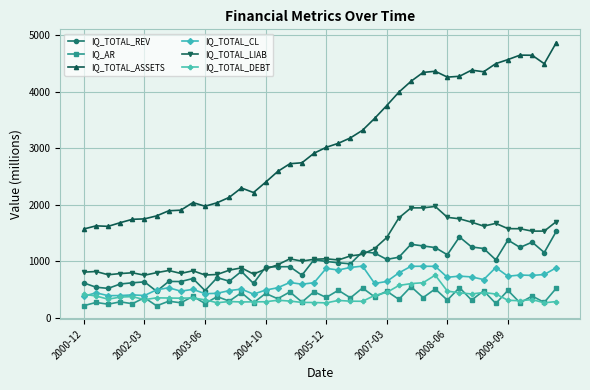

What is the highest value of the IQ_TOTAL_LIAB series?

1970.3